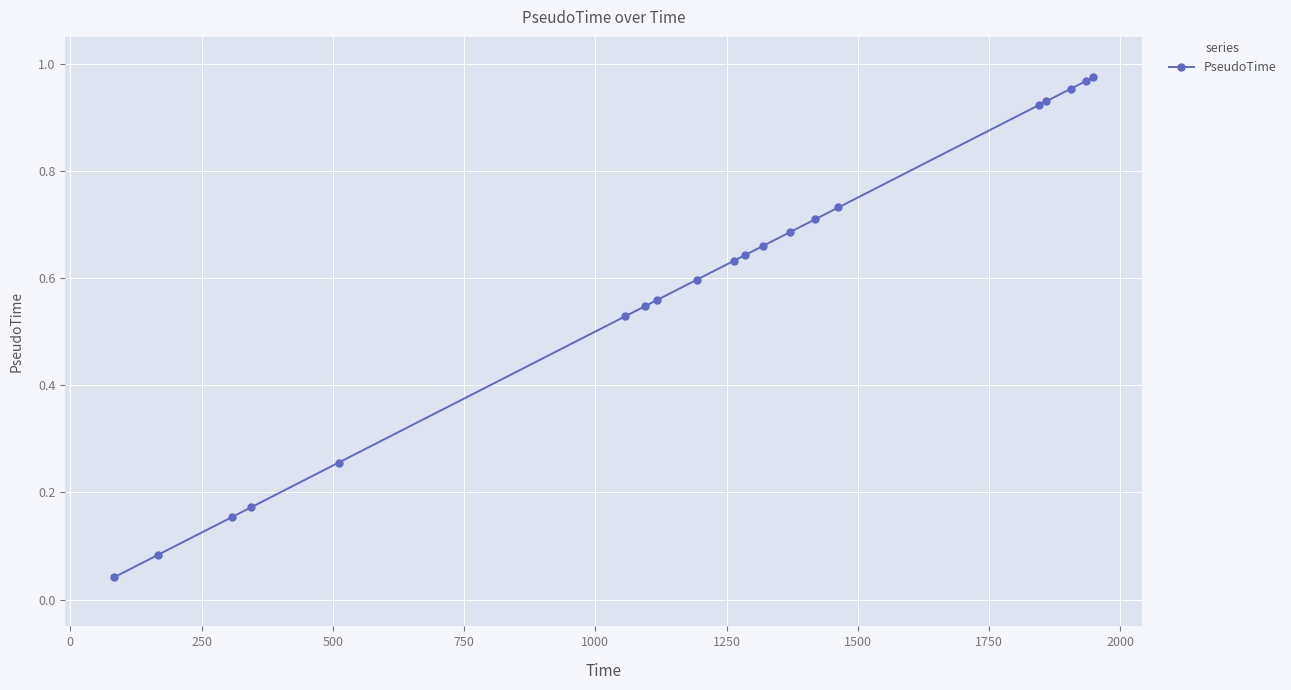

How many lines are shown in the chart?

1